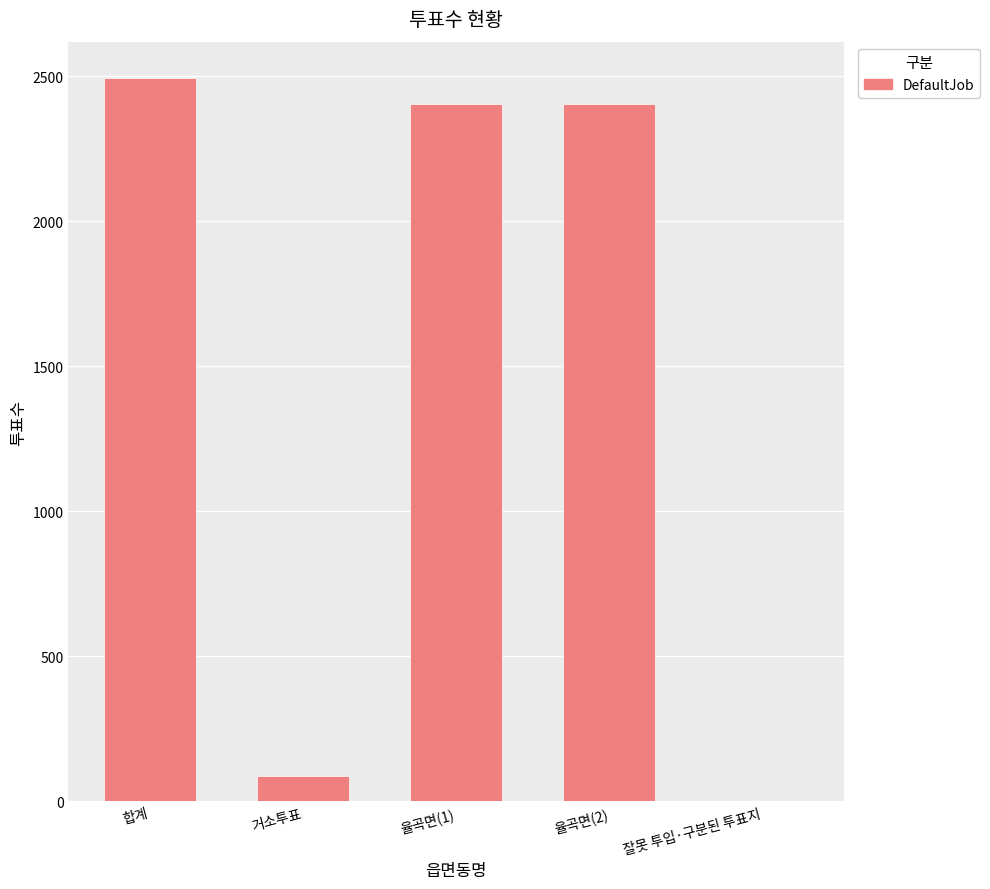

What is the sum of the values at 거소투표 and 합계?

2583